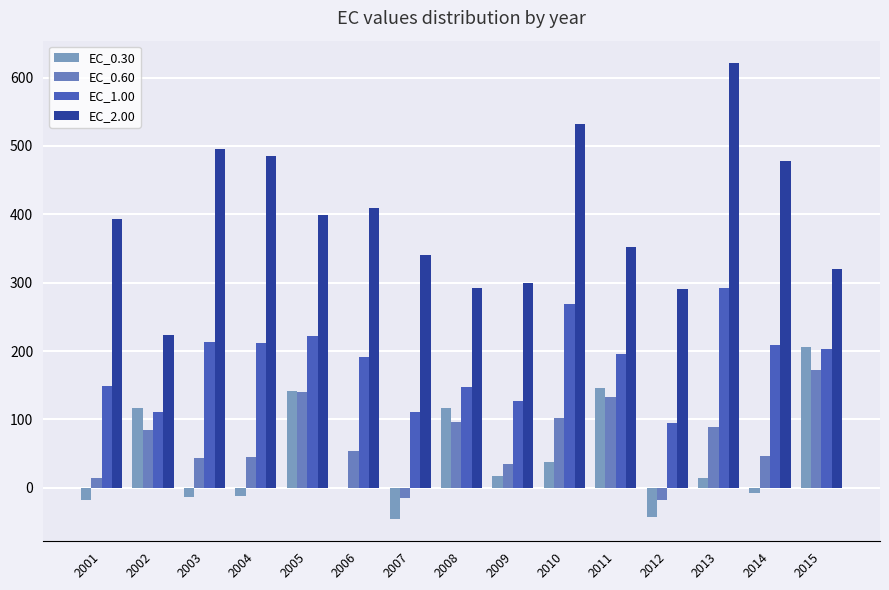

Are the bars grouped side by side (vs. stacked)?

Yes